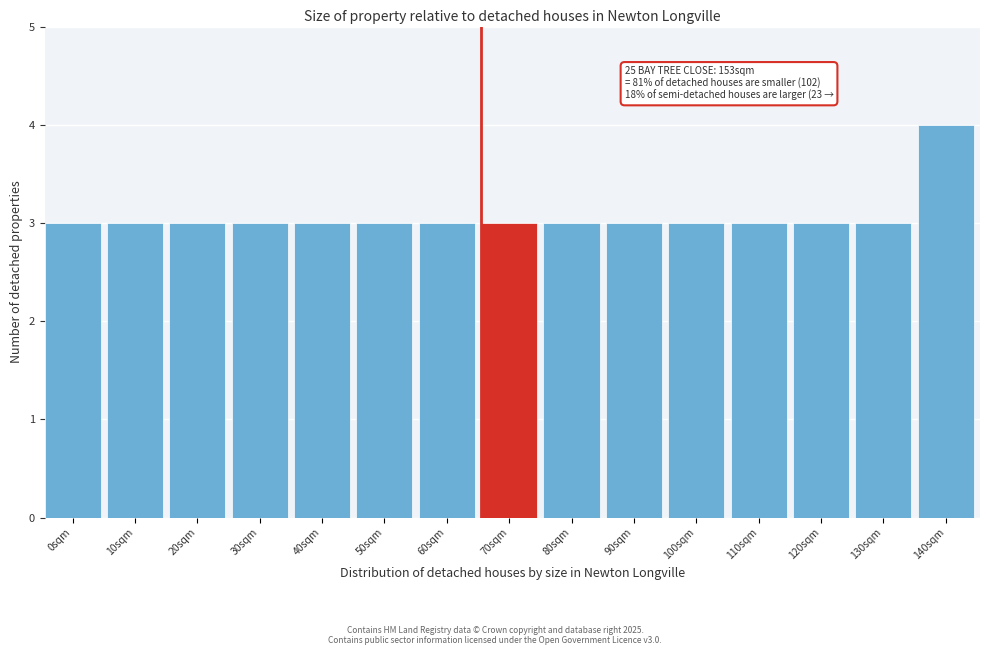

Reading left to right, what are all the values shown in this chart?

0sqm=3	10sqm=3	20sqm=3	30sqm=3	40sqm=3	50sqm=3	60sqm=3	70sqm=3	80sqm=3	90sqm=3	100sqm=3	110sqm=3	120sqm=3	130sqm=3	140sqm=4